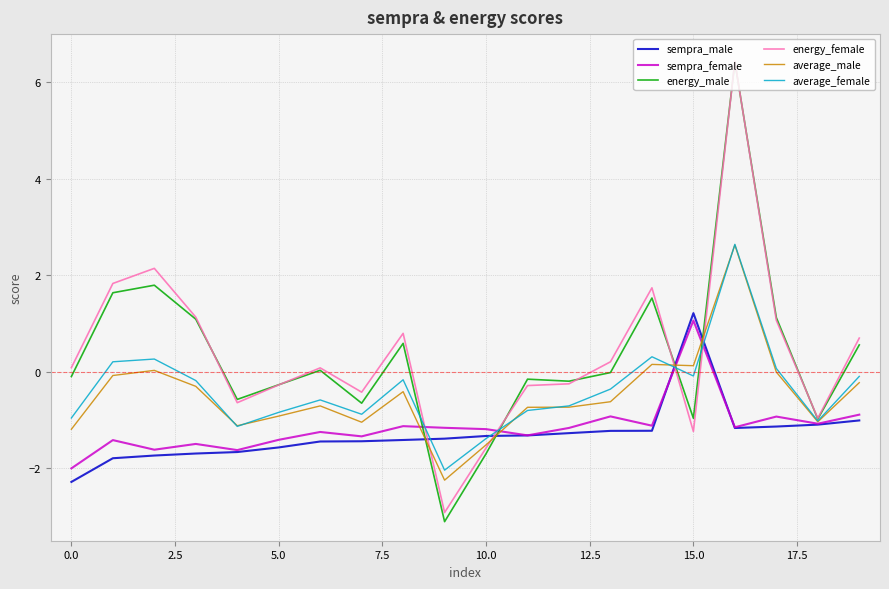

True or false: sempra_male and energy_male intersect in this chart.

True